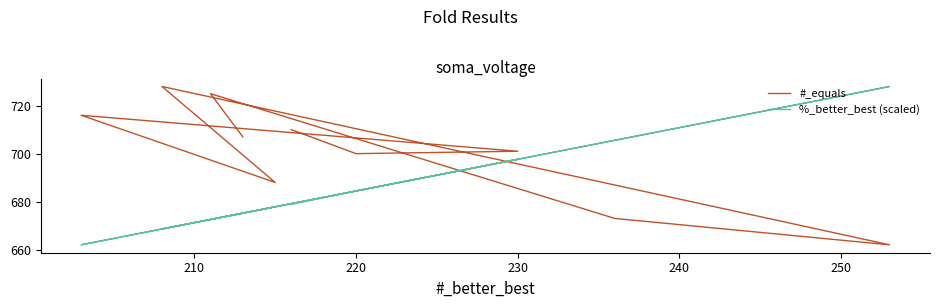

Does the chart display data point markers on the line(s)?

No